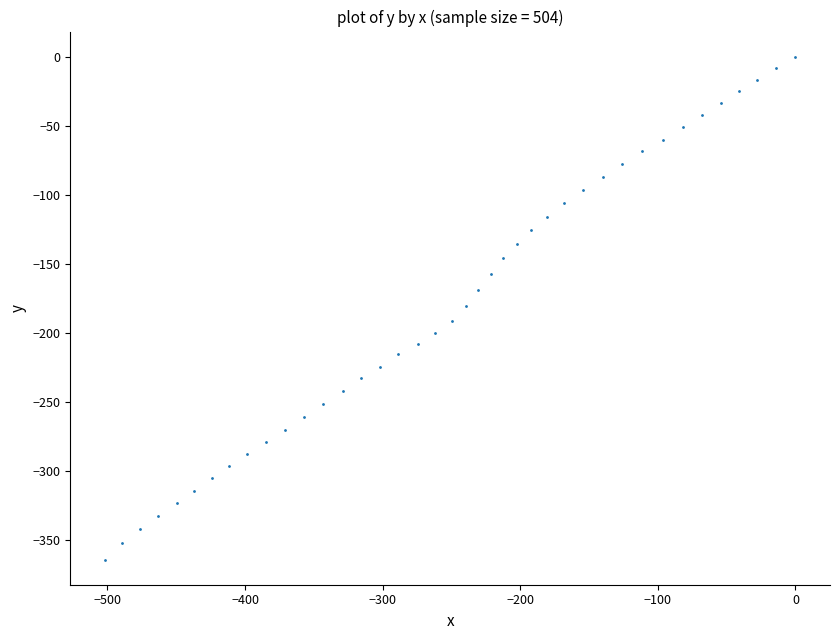

What is the range of X values (max minus min)?

501.9